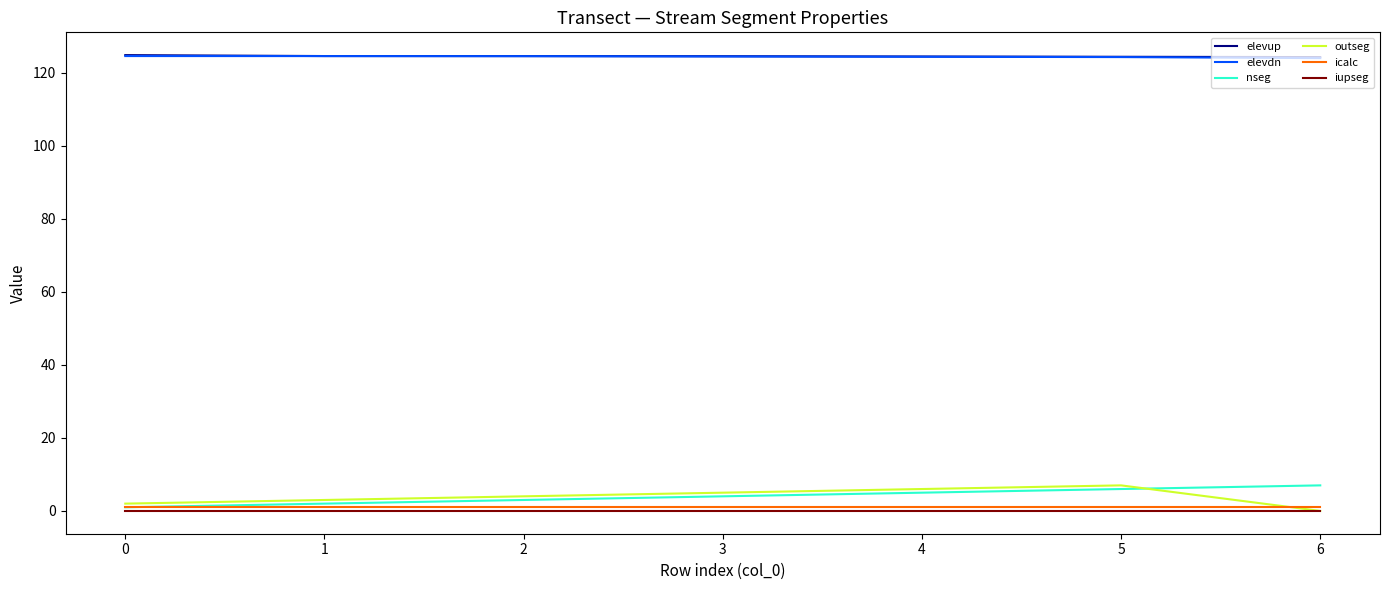

The value of elevdn at 3 is 28.8. True or false?

False